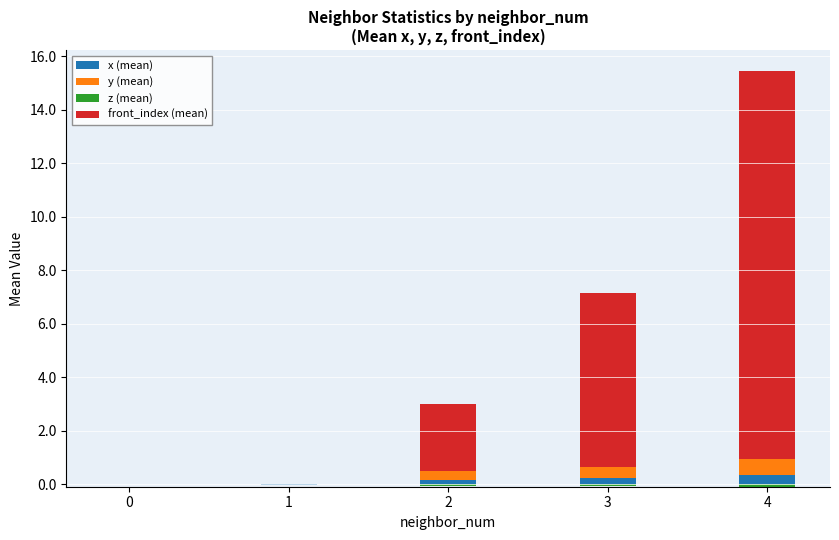

Reading right to left, extract all data points from this chart.

x (mean): 0.4	0.2	0.2	0.0	0.0
y (mean): 0.6	0.4	0.3	0.0	0.0
z (mean): 0.0	0.0	0.0	0.0	0.0
front_index (mean): 14.5	6.5	2.5	0.0	0.0